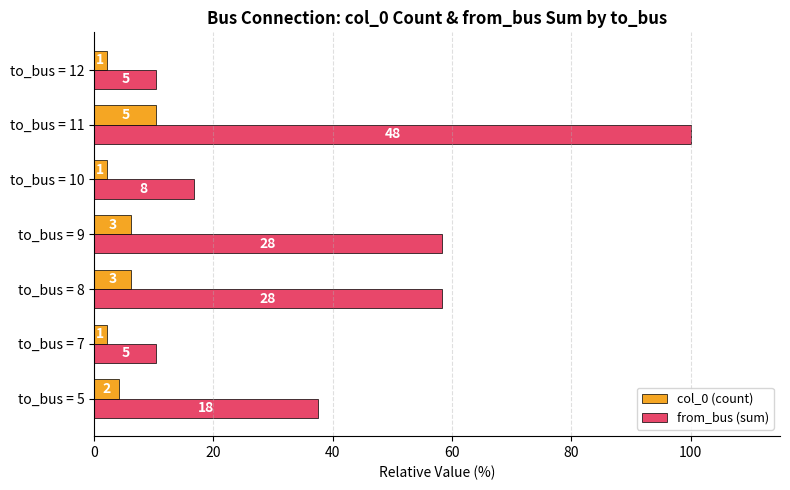

What is the average value of the from_bus (sum) series?

41.7